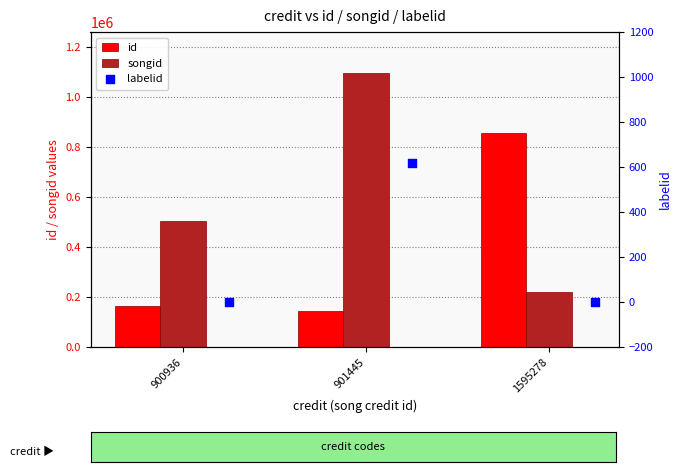

What are all the series names shown in the legend?

id, songid, labelid